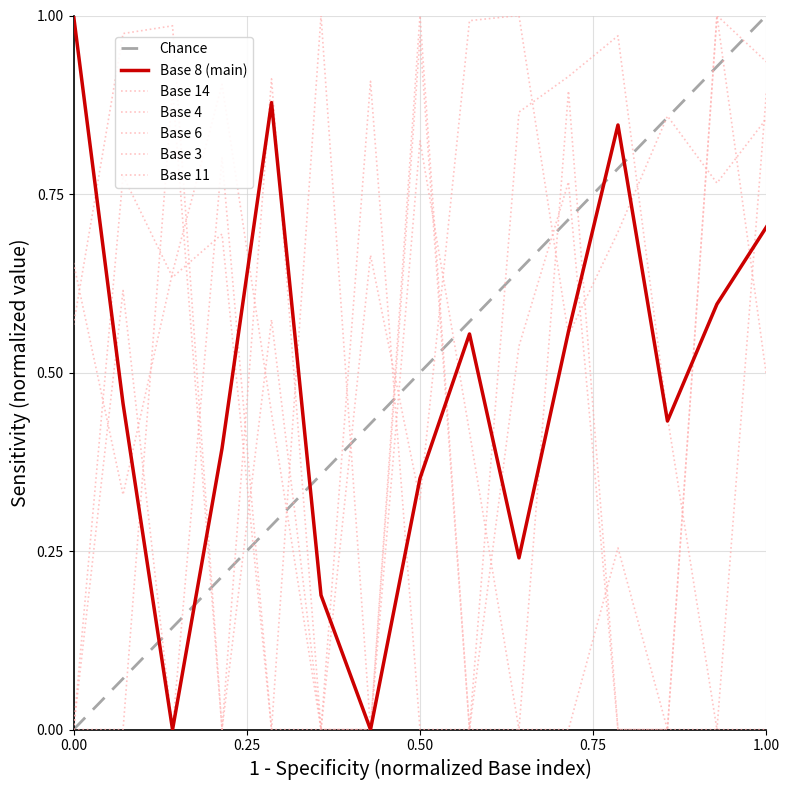

How many lines are shown in the chart?

6